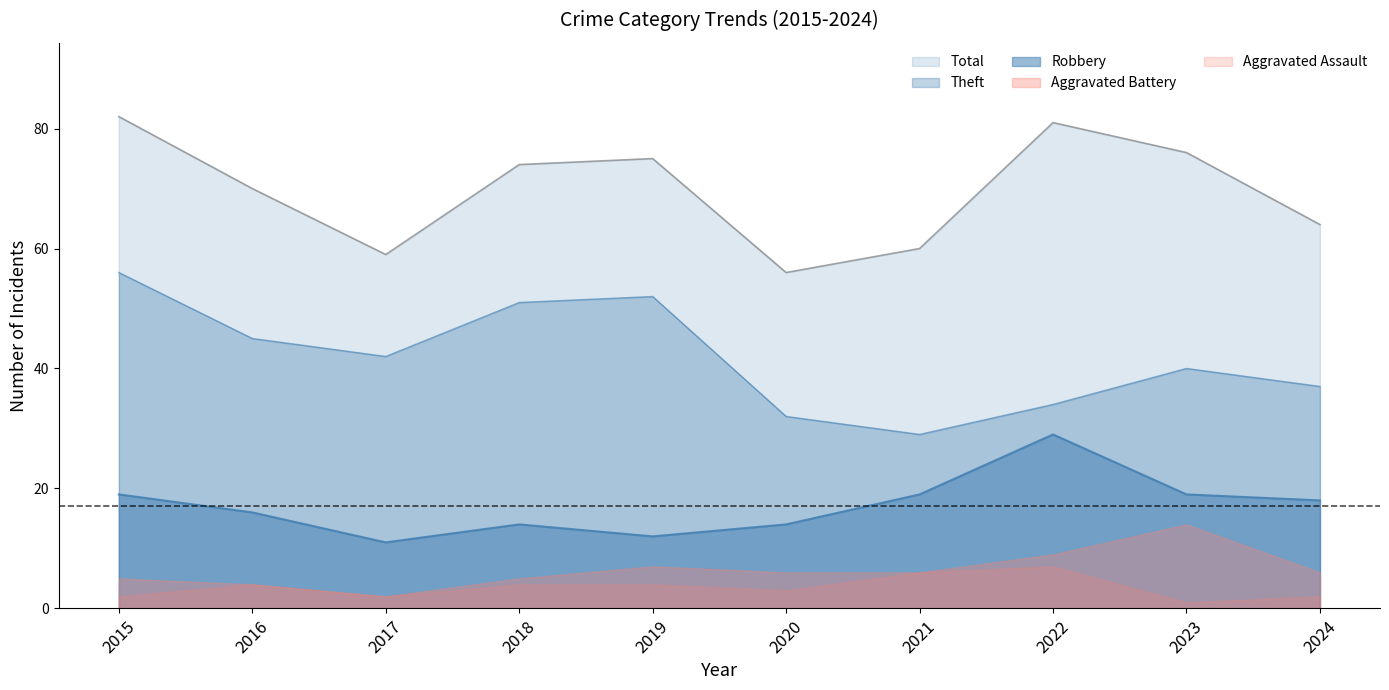

True or false: Total and Robbery intersect in this chart.

False